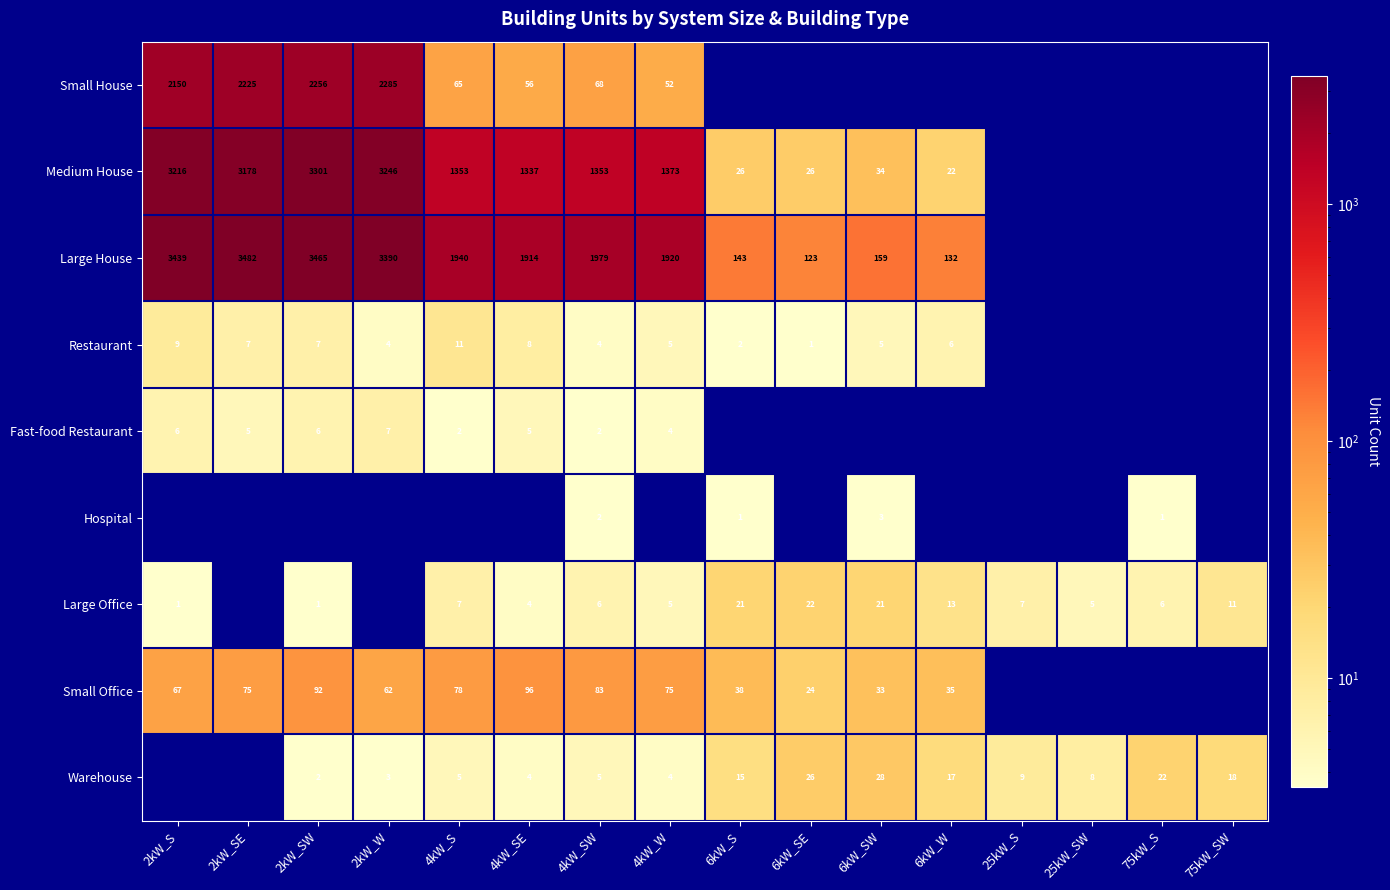

The value of Warehouse at 6kW_SE is 26. True or false?

True